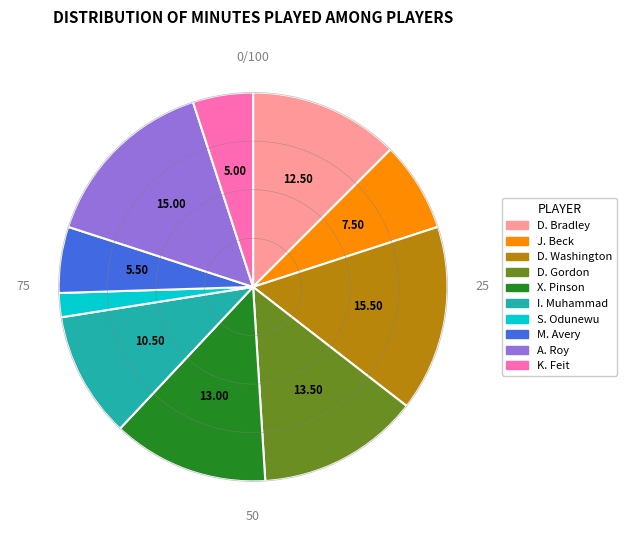

The I. Muhammad slice represents 10% of the pie. True or false?

True